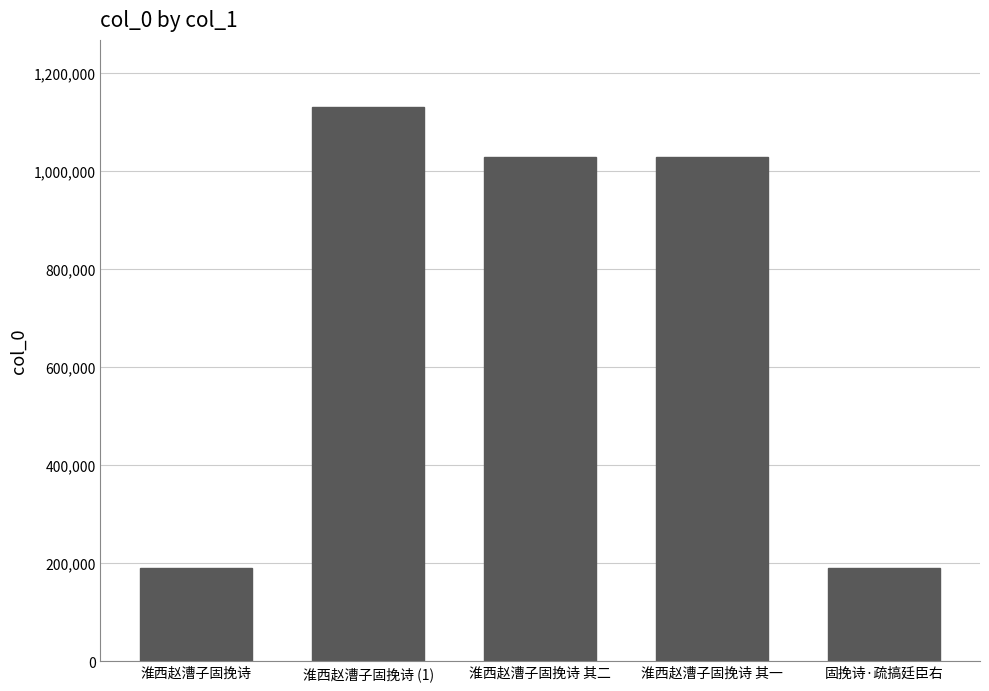

What is the sum of the values at 淮西赵漕子固挽诗 and 固挽诗·疏搞廷臣右?

382231